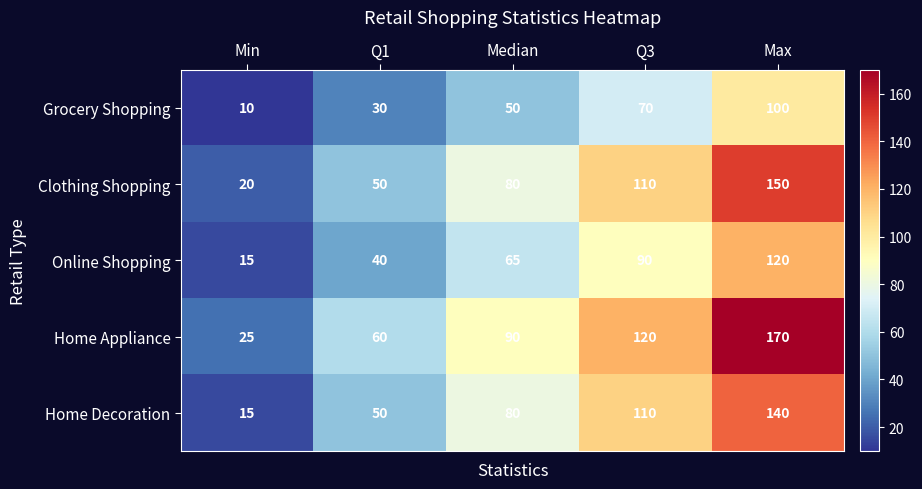

What is the difference between the Clothing Shopping values at Max and Q3?

40